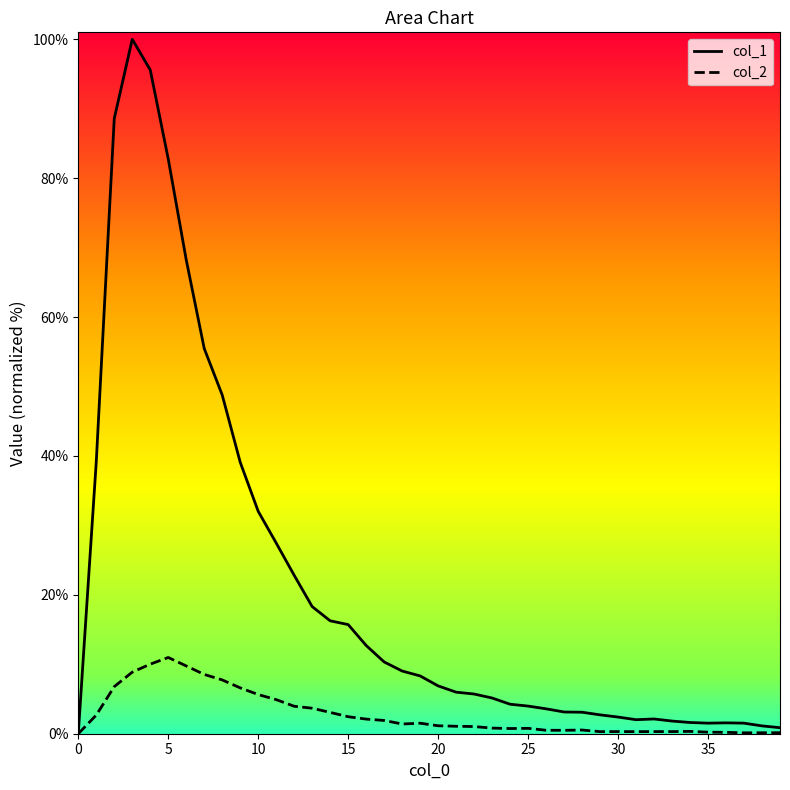

What is the difference between the second highest and minimum values in the col_1 series?

95.6